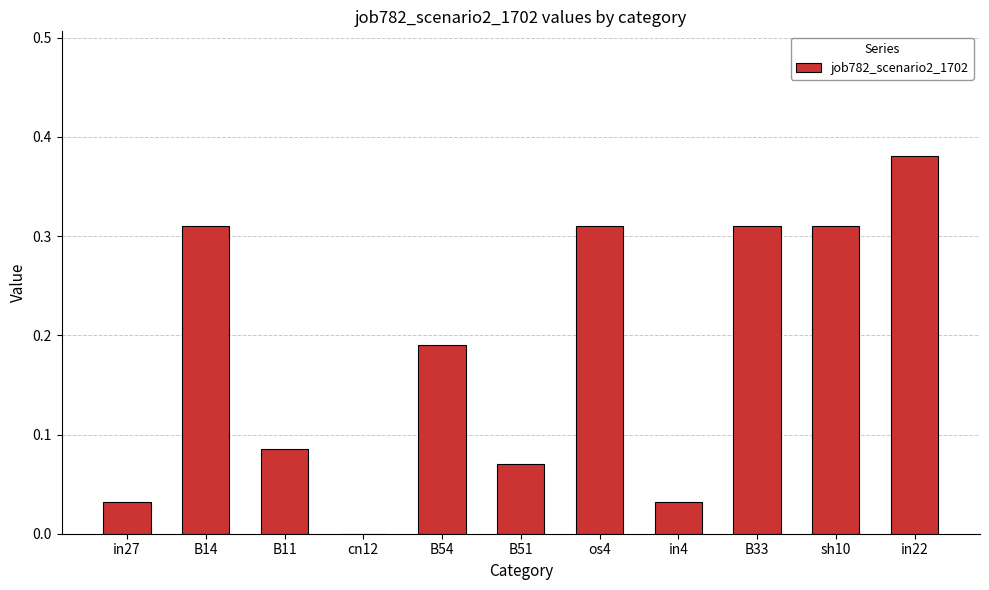

What is the change in value from sh10 to in22?

+0.1